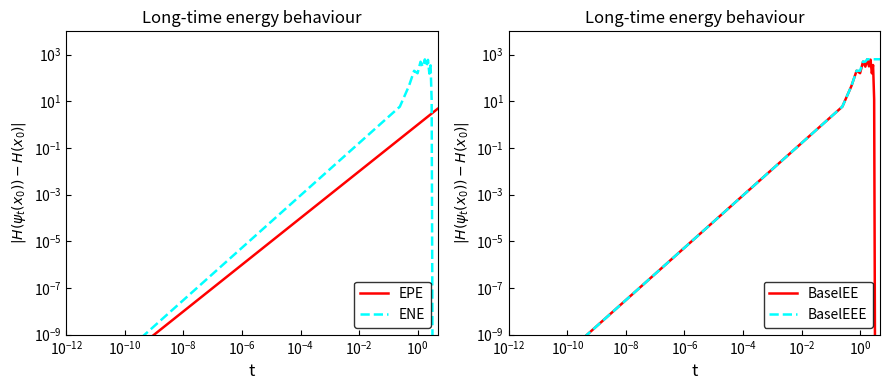

At how many categories does at least one series exceed 41?

18